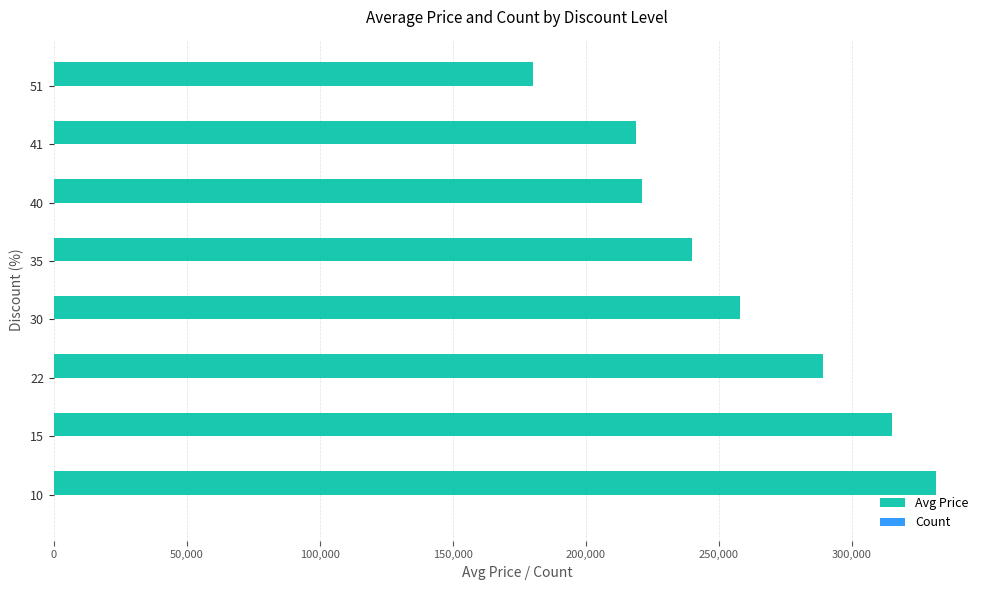

What is the highest value of the Avg Price series?

331533